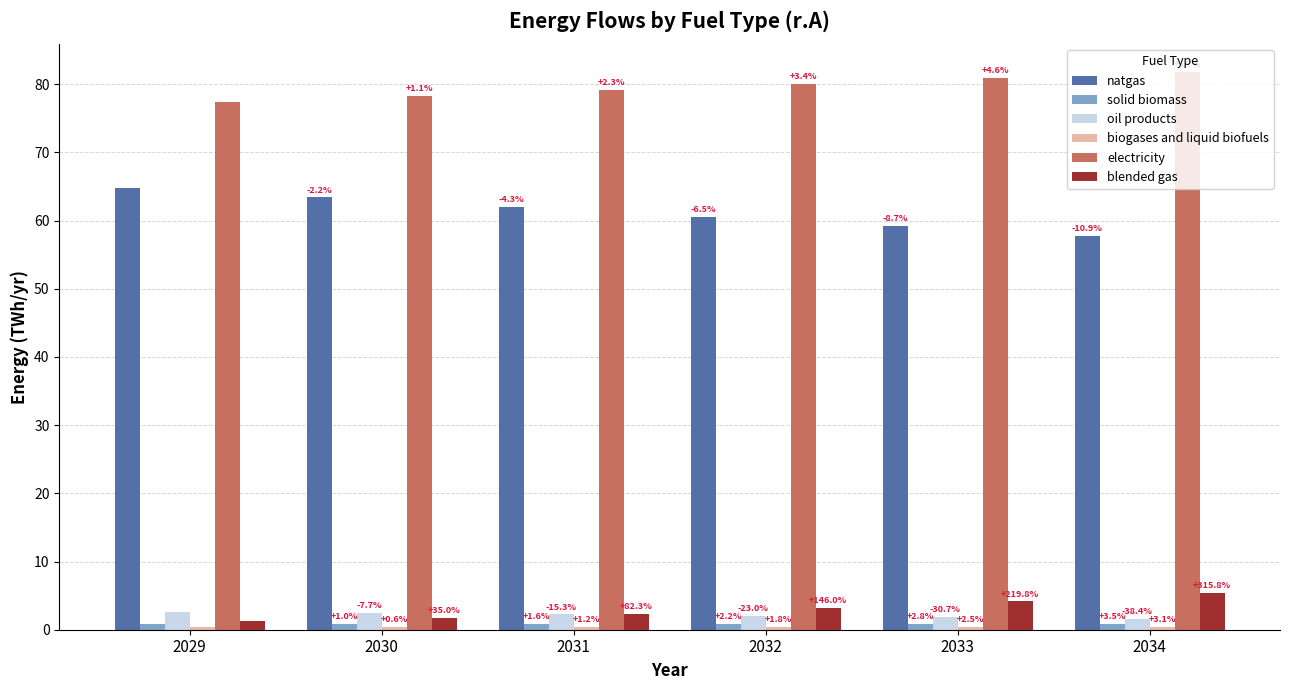

How many bars are there in each group?

6